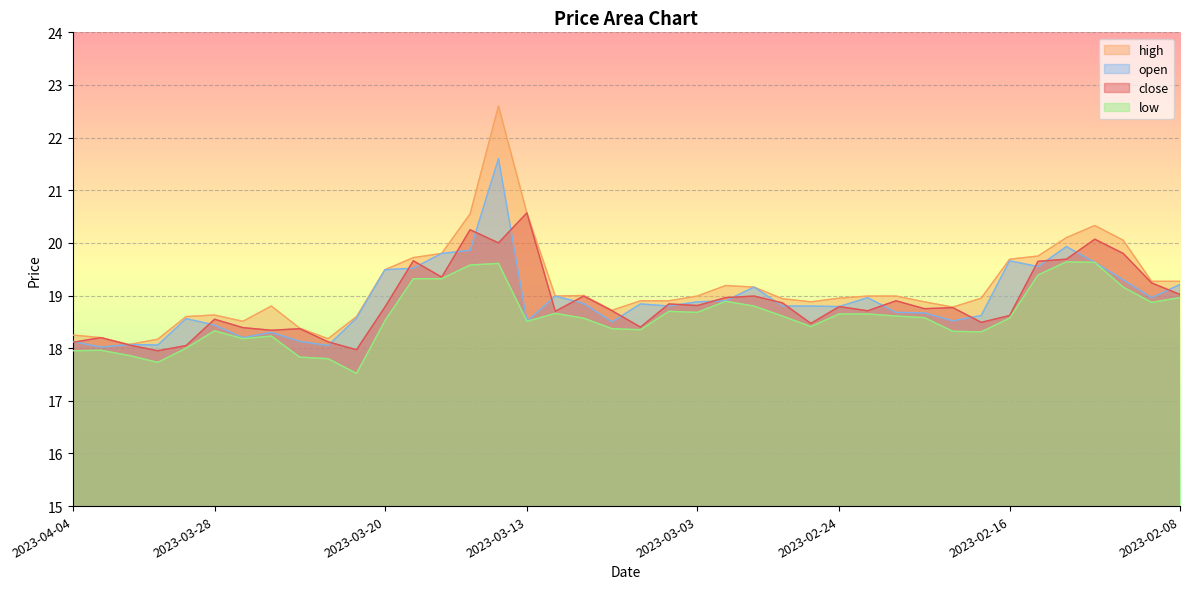

True or false: high and low intersect in this chart.

False